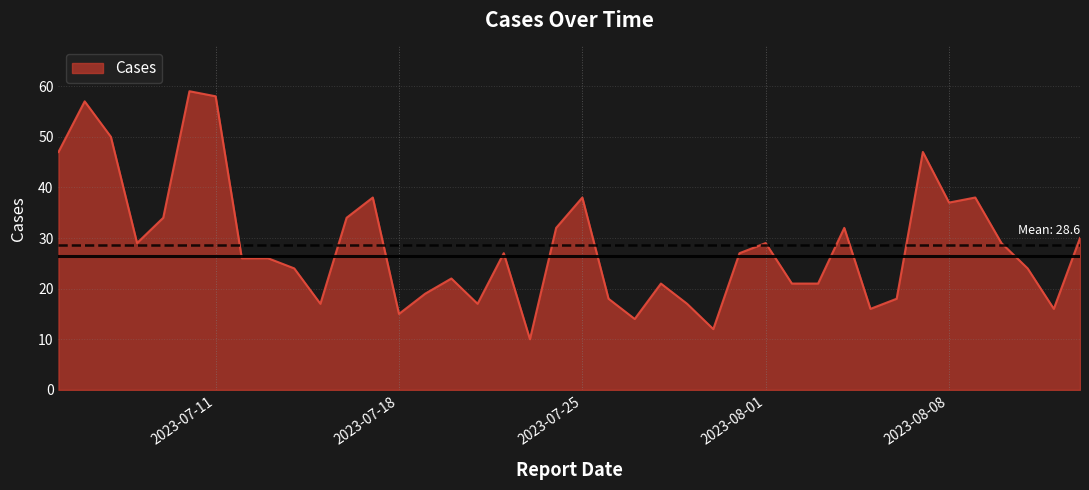

What is the difference between the maximum and minimum values?

49